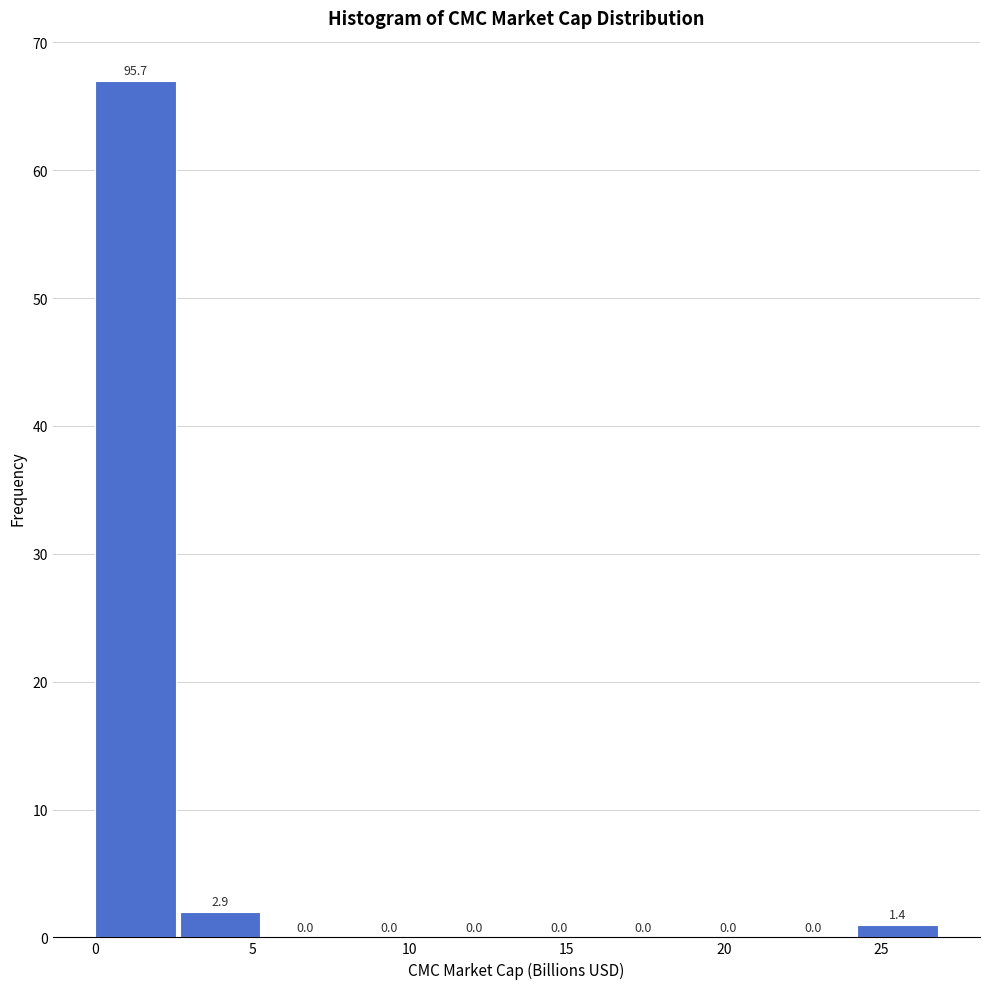

Which range on the x-axis has the tallest bar?

0.0 to 2.5